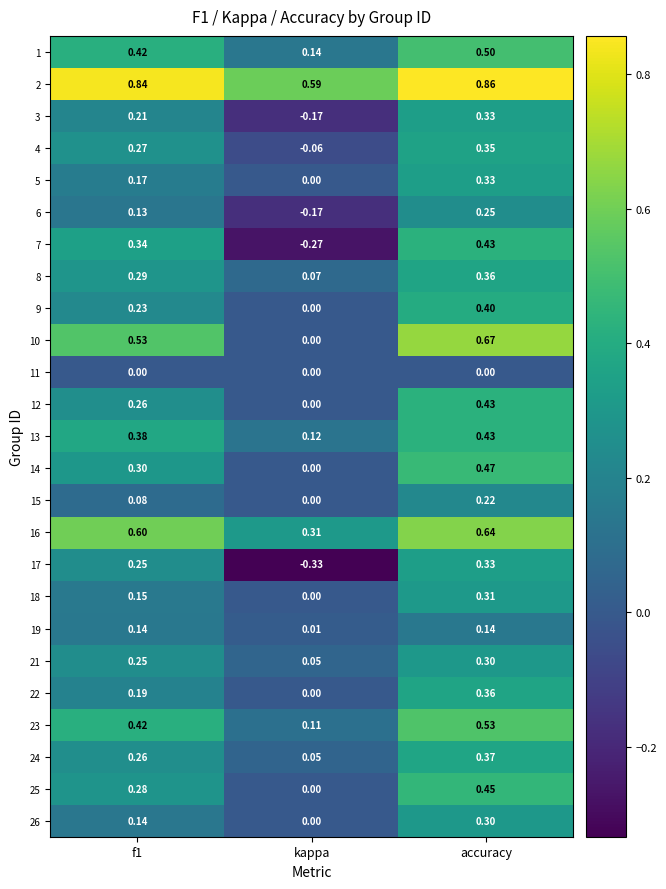

At how many categories does at least one series exceed 0?

3